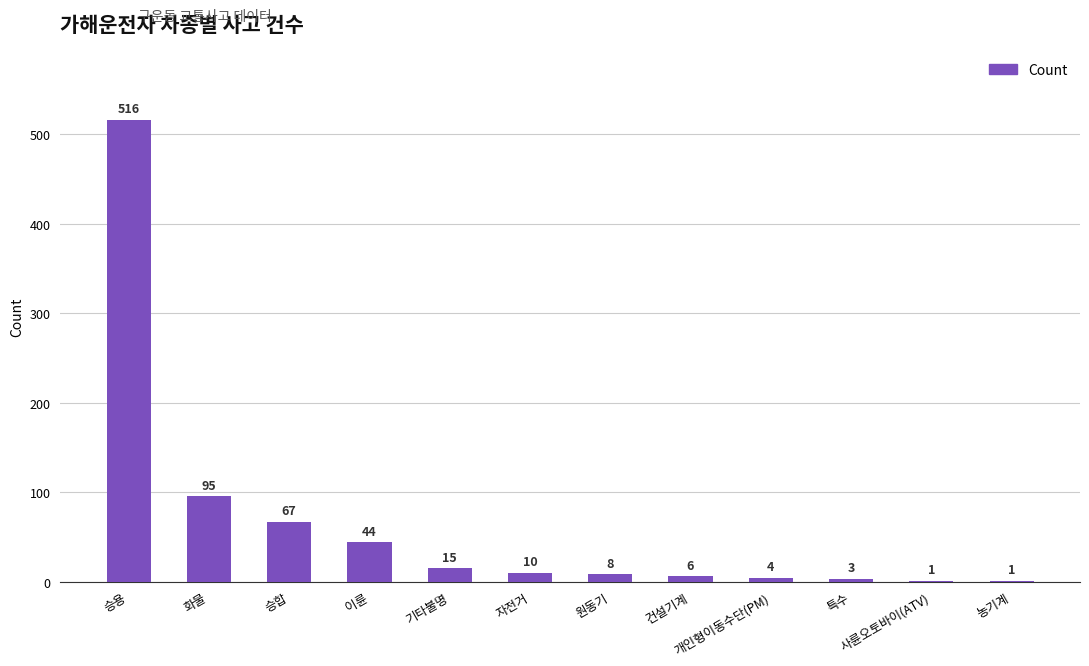

Reading right to left, extract all data points from this chart.

농기계=1	사륜오토바이(ATV)=1	특수=3	개인형이동수단(PM)=4	건설기계=6	원동기=8	자전거=10	기타불명=15	이륜=44	승합=67	화물=95	승용=516